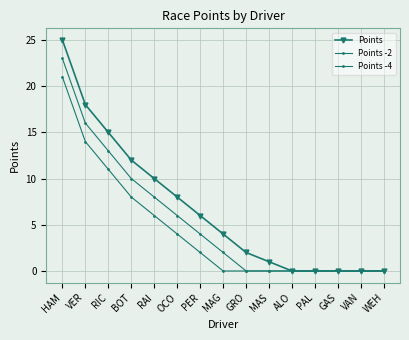

Count the number of data series in this chart.

3